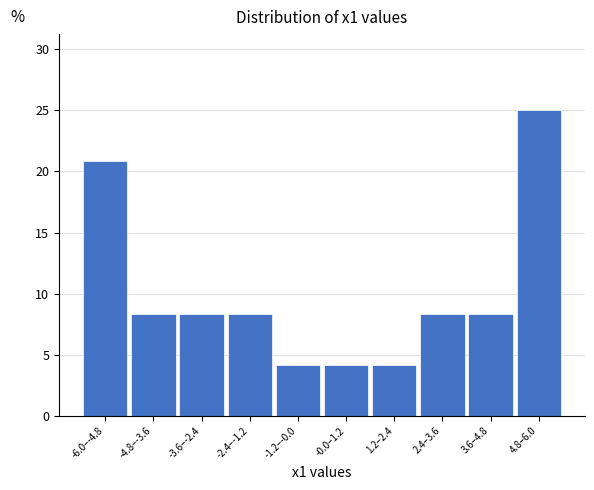

Reading right to left, transcribe all the data shown in this chart.

25.0	8.3	8.3	4.2	4.2	4.2	8.3	8.3	8.3	20.8